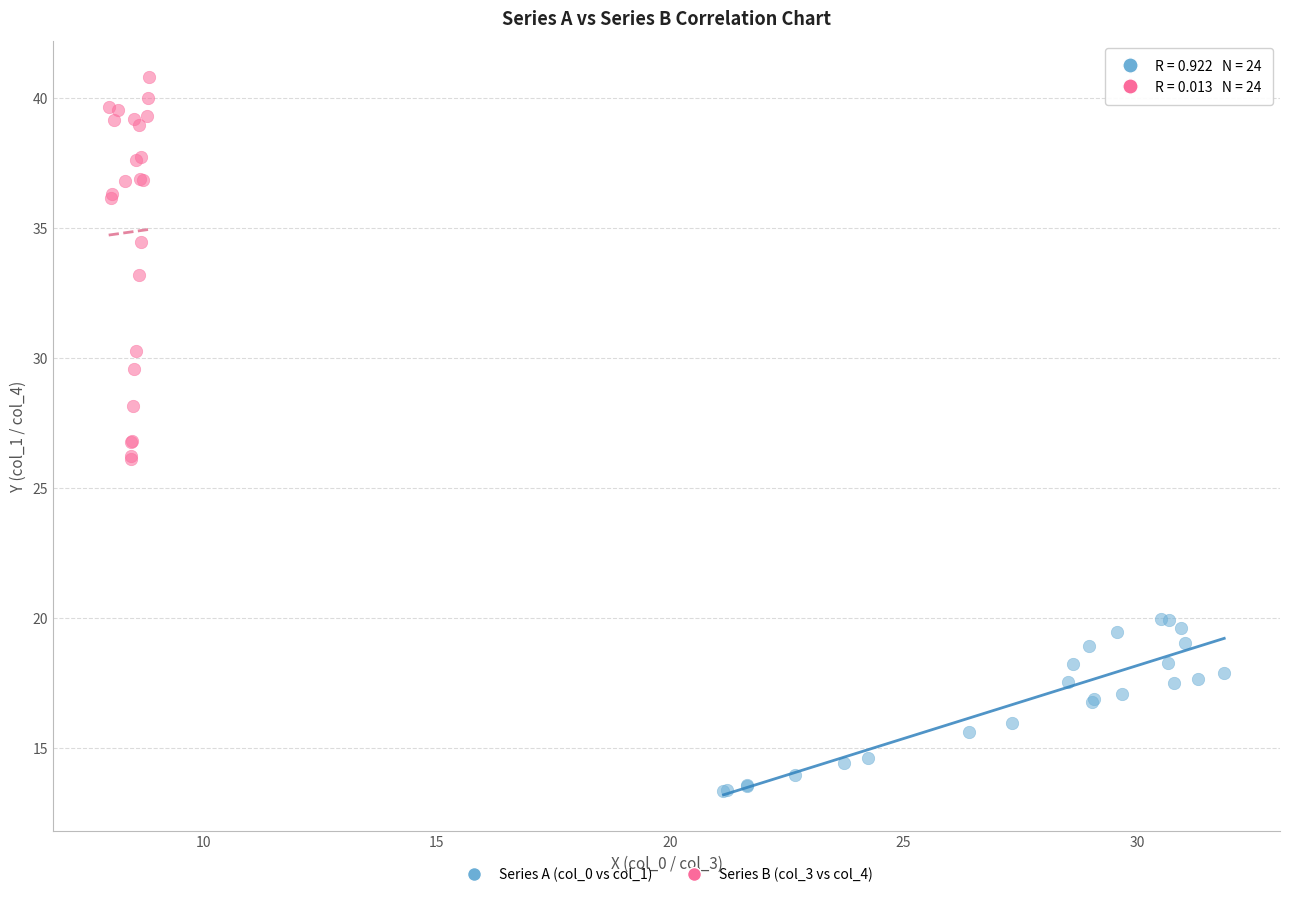

Which series has the widest spread of Y values?

Series B (col_3 vs col_4)